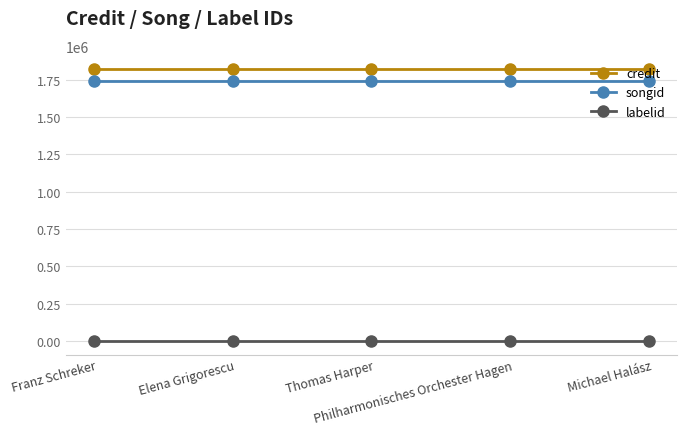

What is the maximum value for credit?

1818240